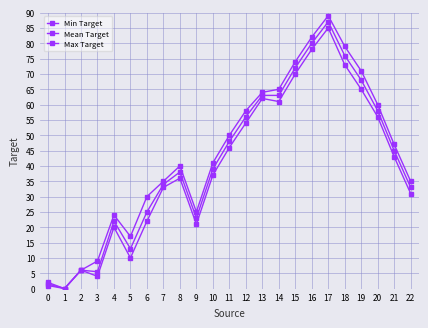

How many data points does each series have?

23